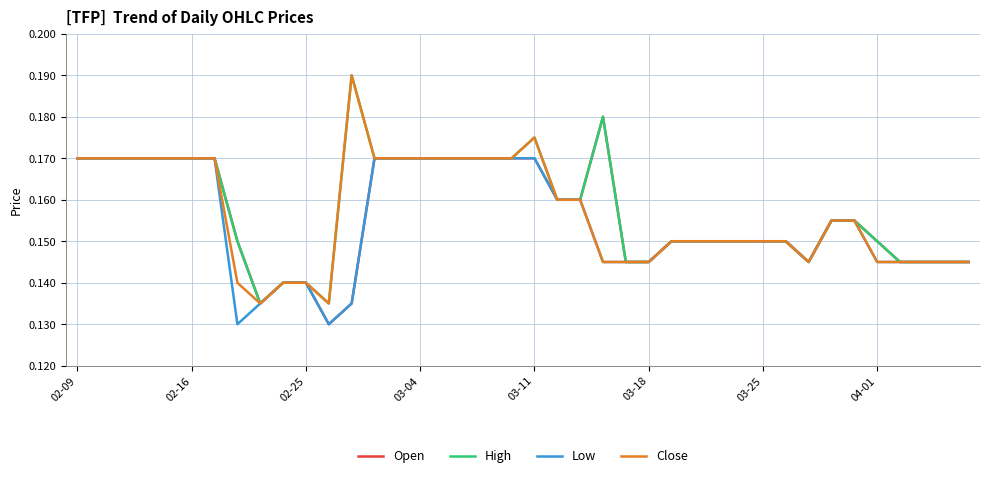

True or false: Close and Open intersect in this chart.

False